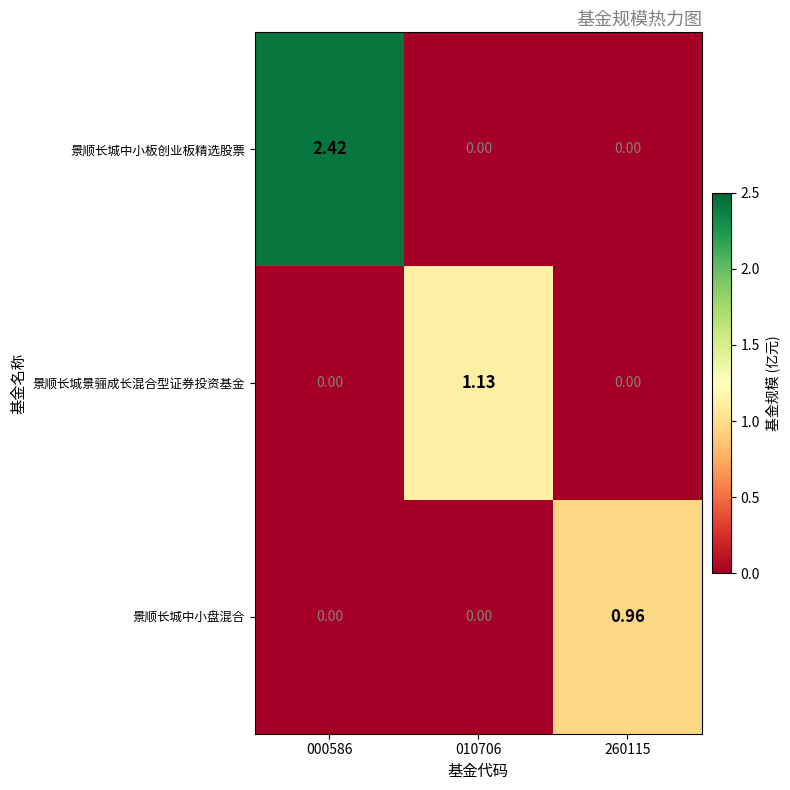

Is the value of 景顺长城中小板创业板精选股票 at 000586 greater than the value of 景顺长城中小盘混合 at 010706?

Yes